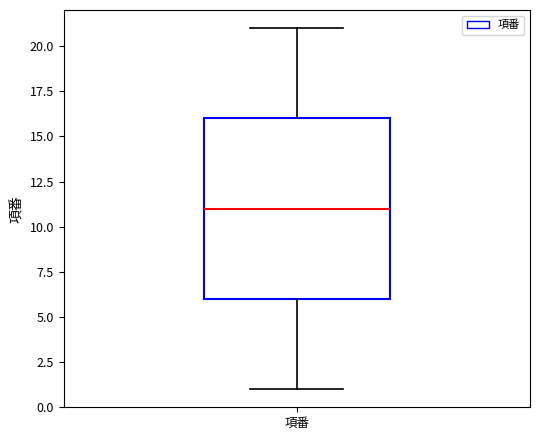

Read this box plot against the y-axis: the position of the median line, the range covered by the box, and the ends of both whiskers. The values are not printed on the chart, so give them approximately, as read against the axis.

median 11, box 6 to 16, whiskers 1 to 21